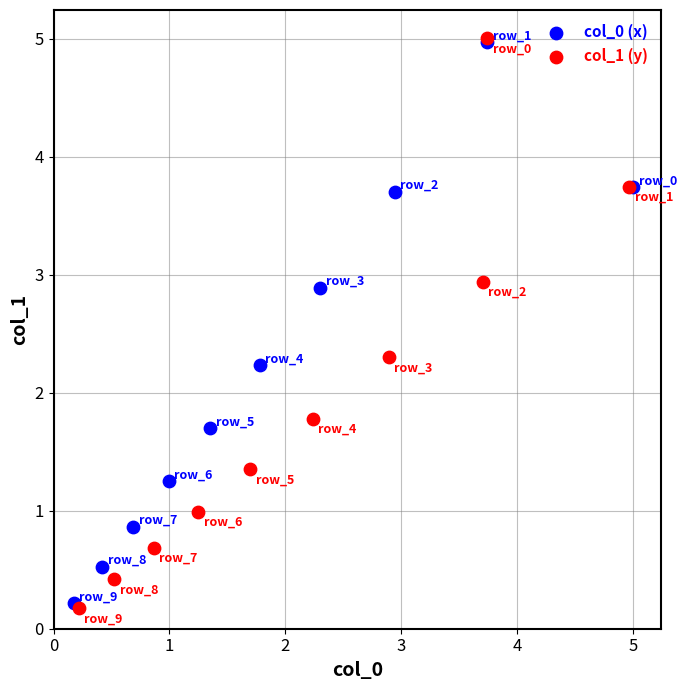

What are all the series names shown in the legend?

col_0 (x), col_1 (y)